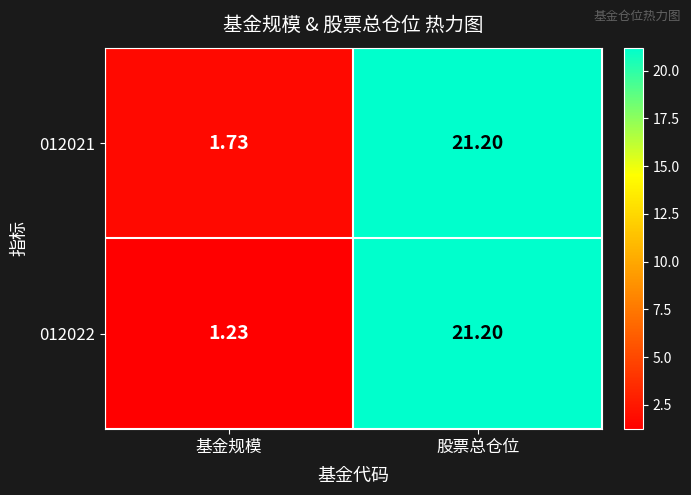

At which label does 012021 first exceed 21?

股票总仓位